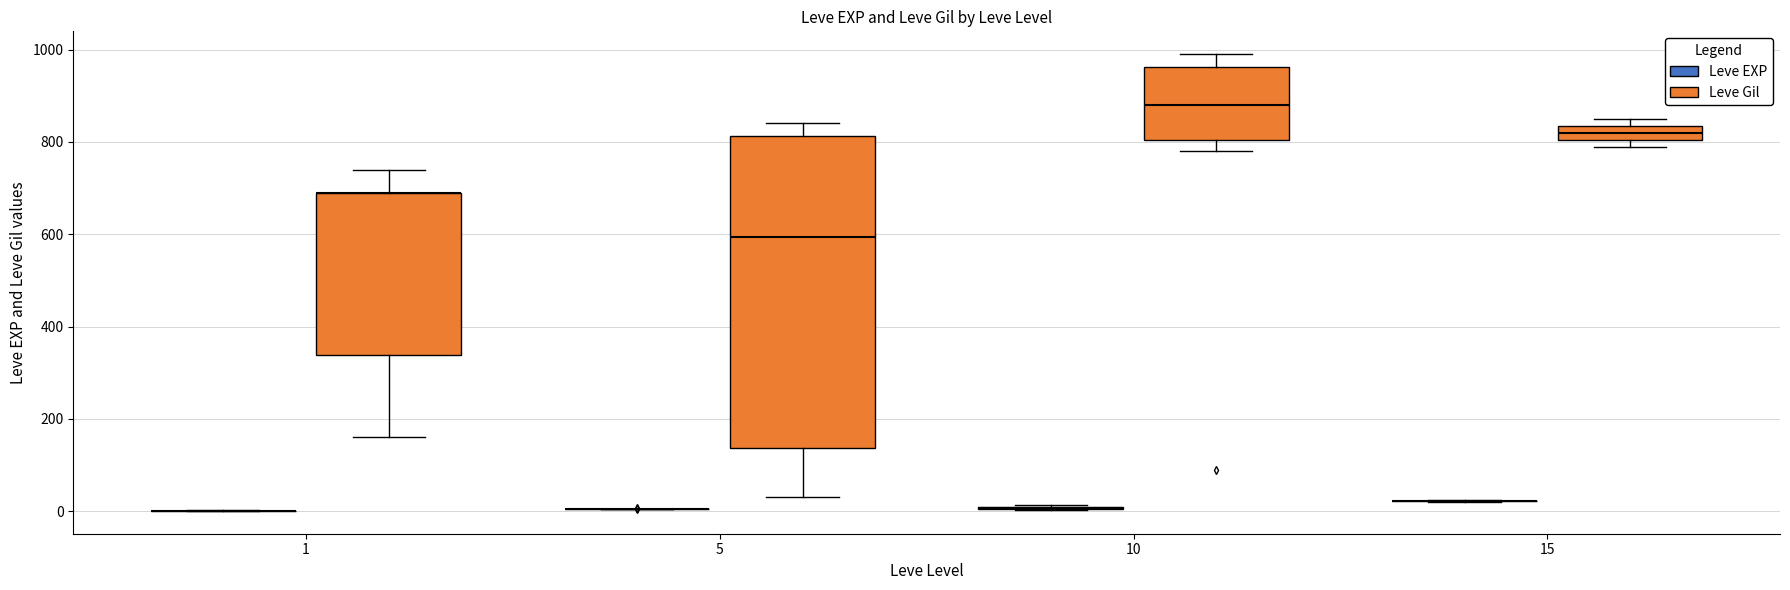

Reading left to right, extract all data points from this chart.

Leve EXP: 1	2	1	1	2	1	6	6	8	6	6	5	3	9	9	13	6	6	24	21
Leve Gil: 690	220	690	160	740	690	30	30	460	840	840	730	780	990	990	90	880	880	790	850